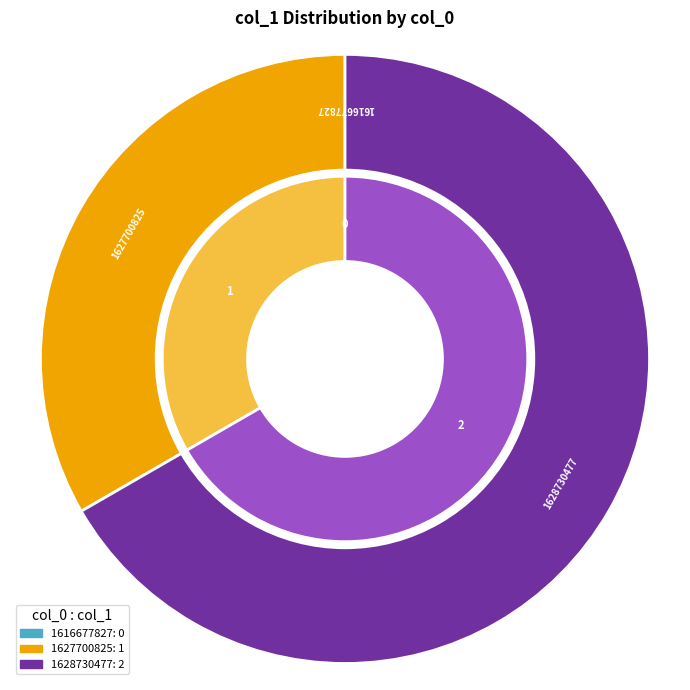

What is the change in value from 1627700825 to 1628730477?

+1